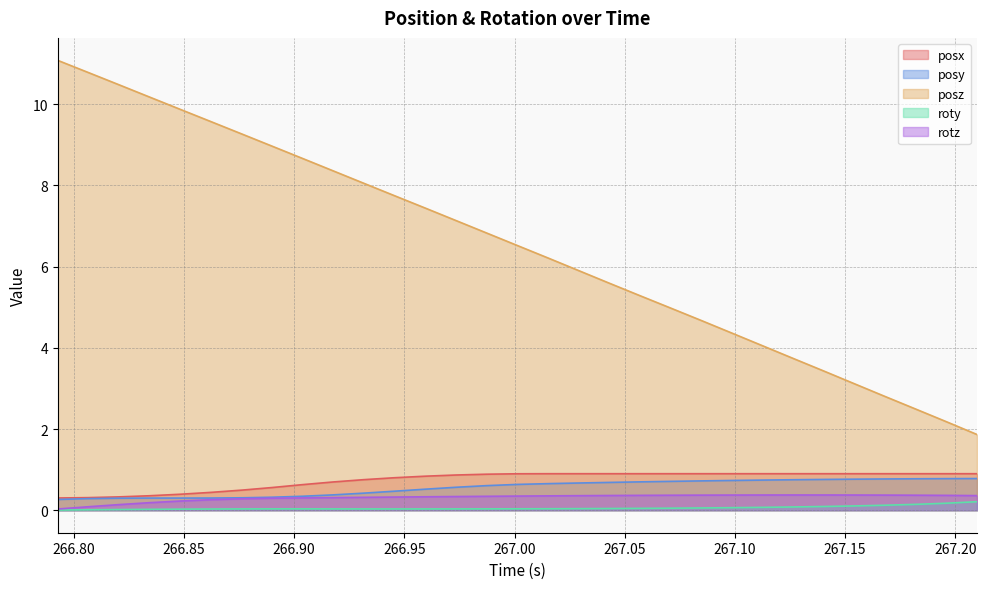

Which series has the largest total across all categories?

posz